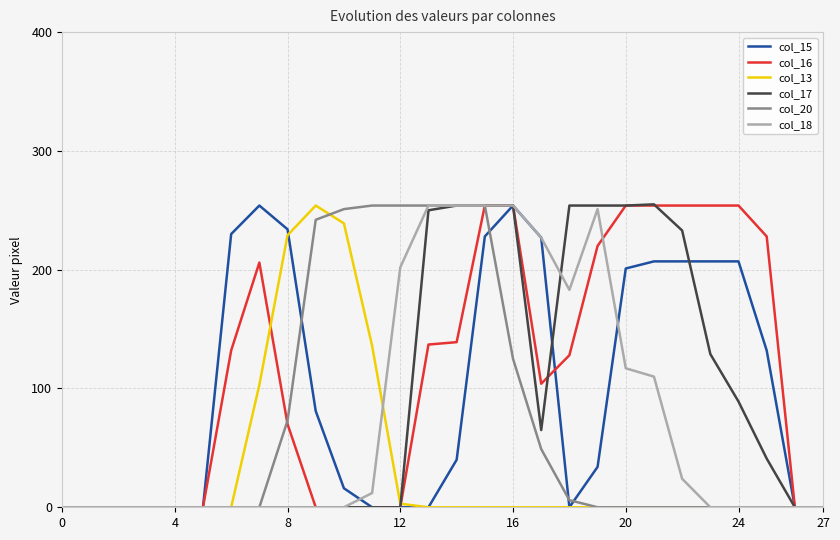

What are all the series names shown in the legend?

col_15, col_16, col_13, col_17, col_20, col_18